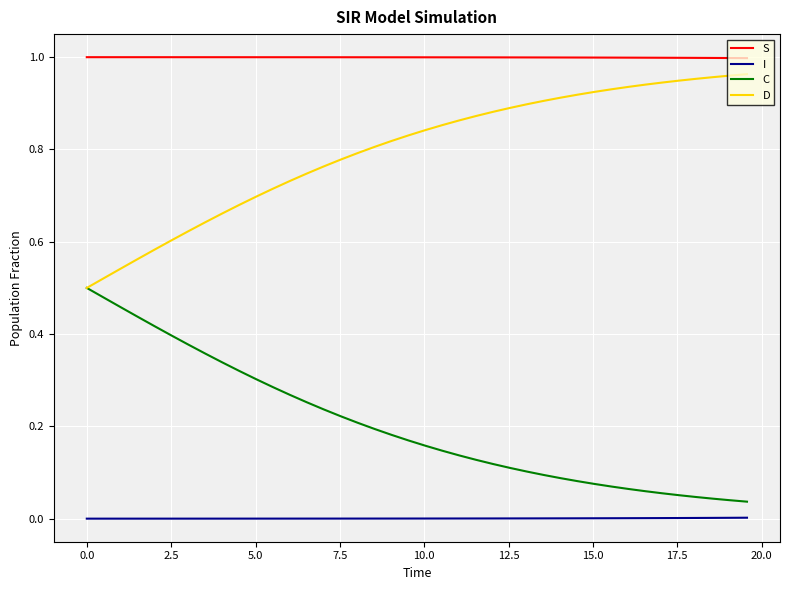

True or false: S and D intersect in this chart.

False